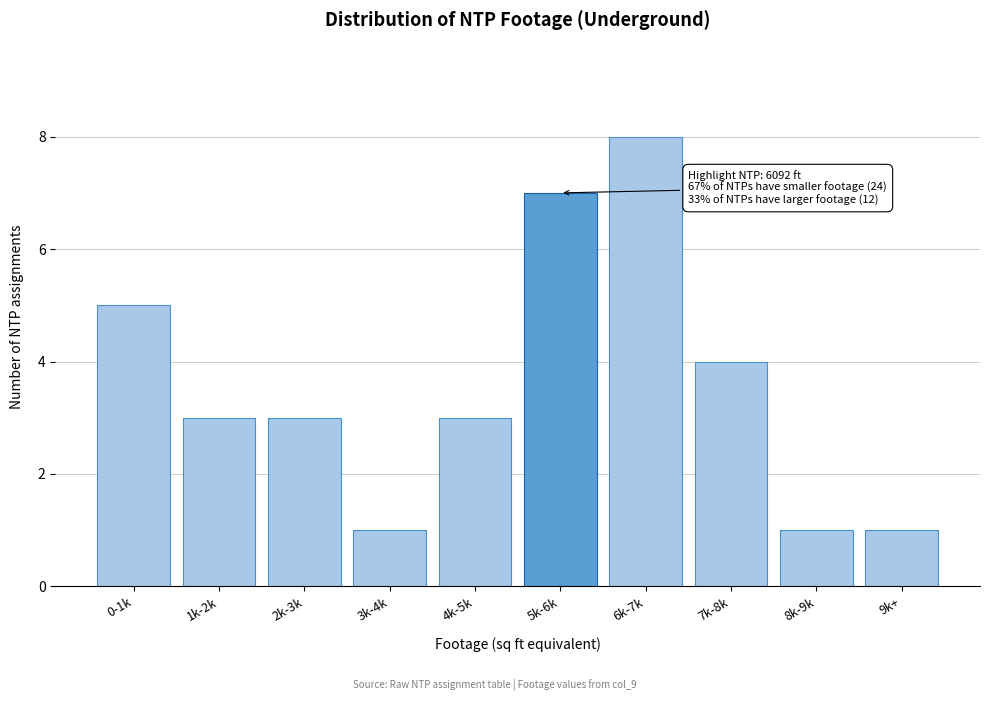

Reading left to right, transcribe all the data shown in this chart.

5	3	3	1	3	7	8	4	1	1